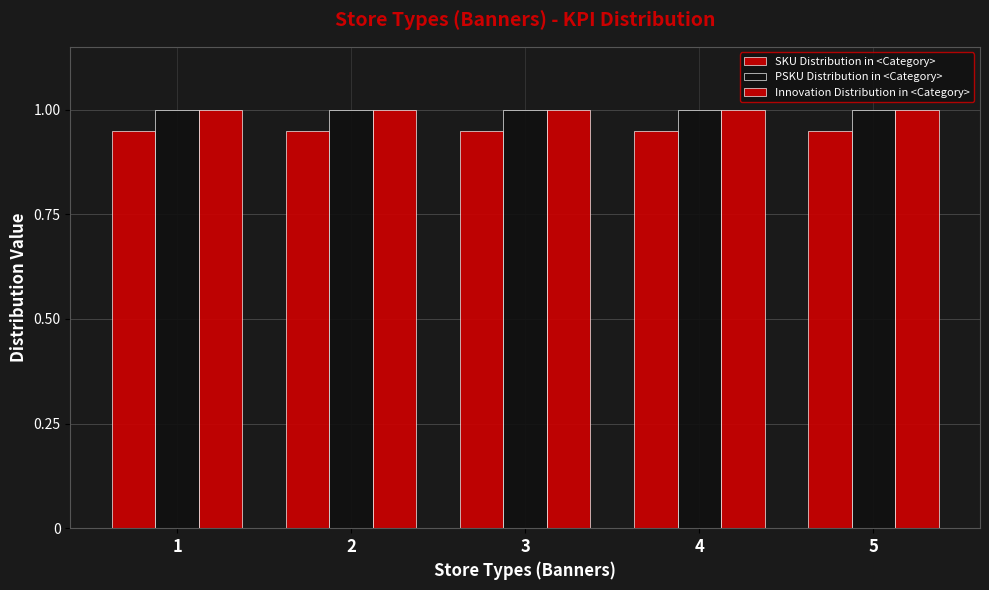

What is the sum of all Innovation Distribution in <Category> values?

5.0